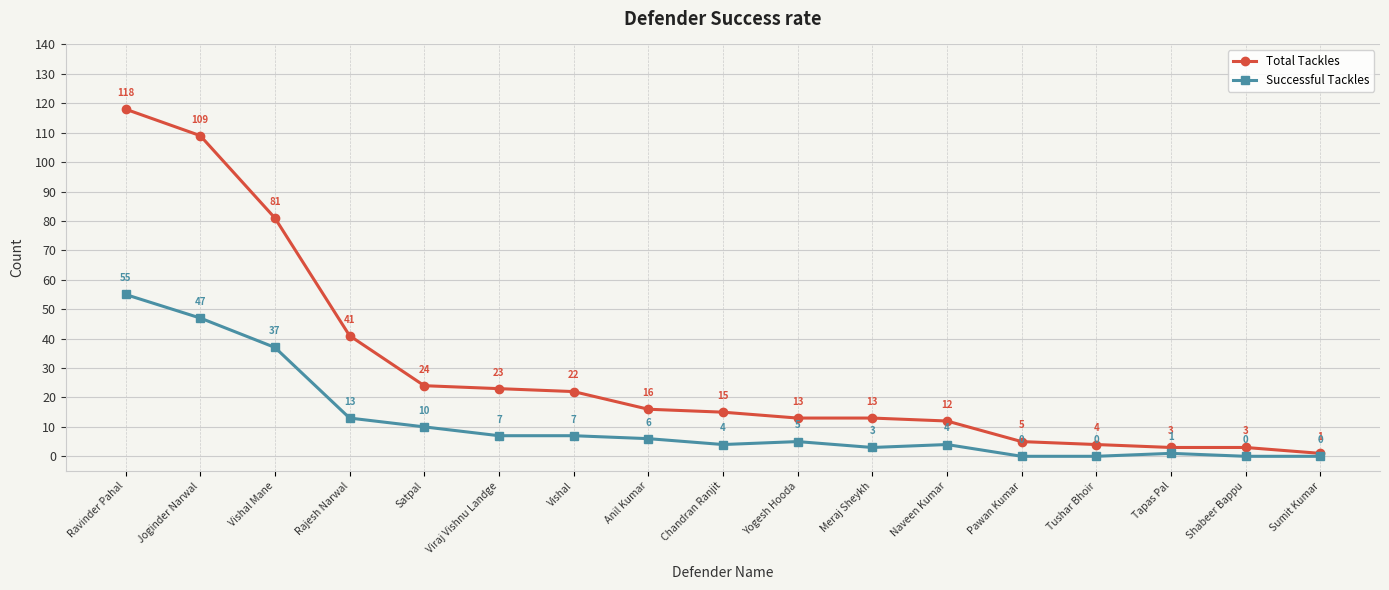

Is it true that Total Tackles equals 3 at Tapas Pal?

True